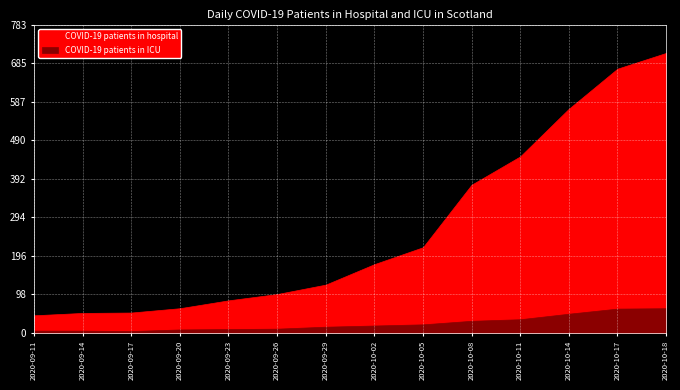

What is the label of the 12th point from the left?

2020-10-14